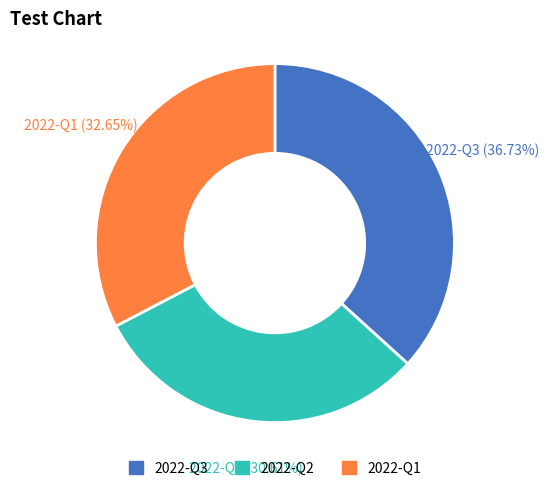

Rank the categories by value from highest to lowest.

2022-Q3, 2022-Q1, 2022-Q2